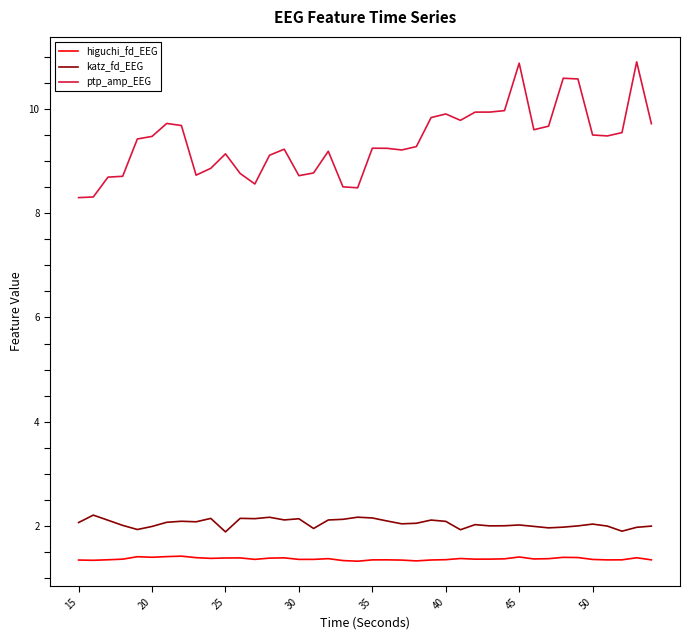

List the series in order of their peak value, lowest first.

higuchi_fd_EEG, katz_fd_EEG, ptp_amp_EEG